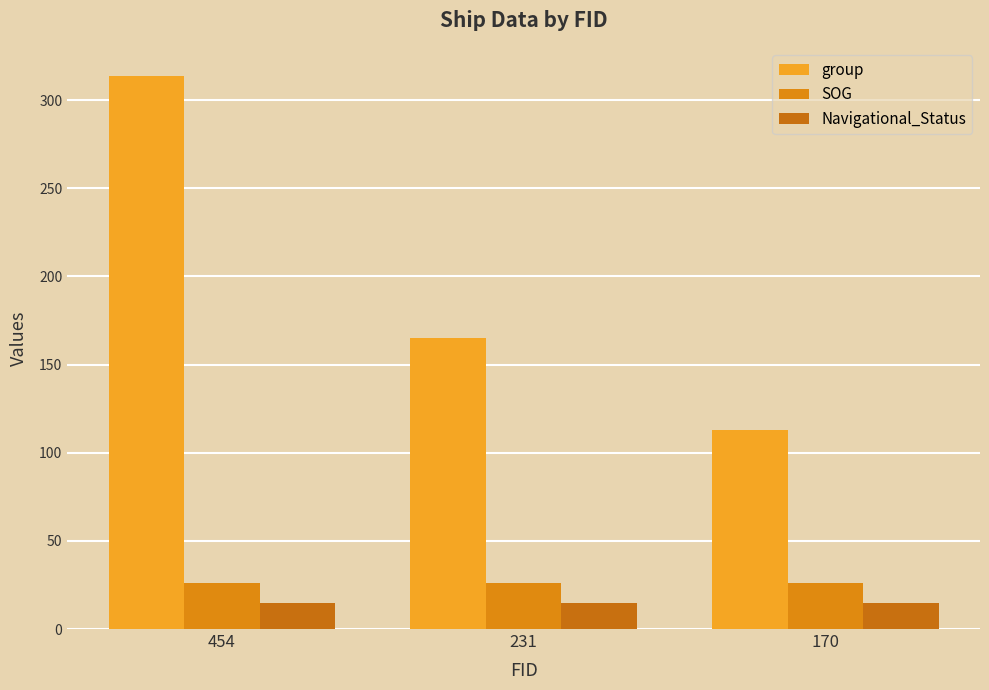

Rank the series by their maximum value, from lowest to highest.

Navigational_Status, SOG, group